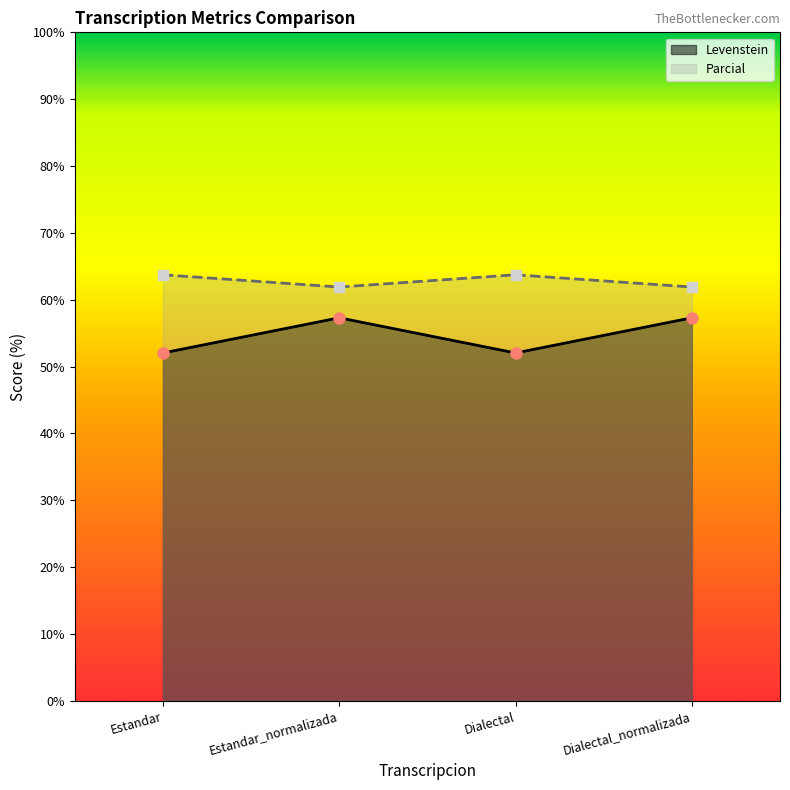

How many lines are shown in the chart?

2